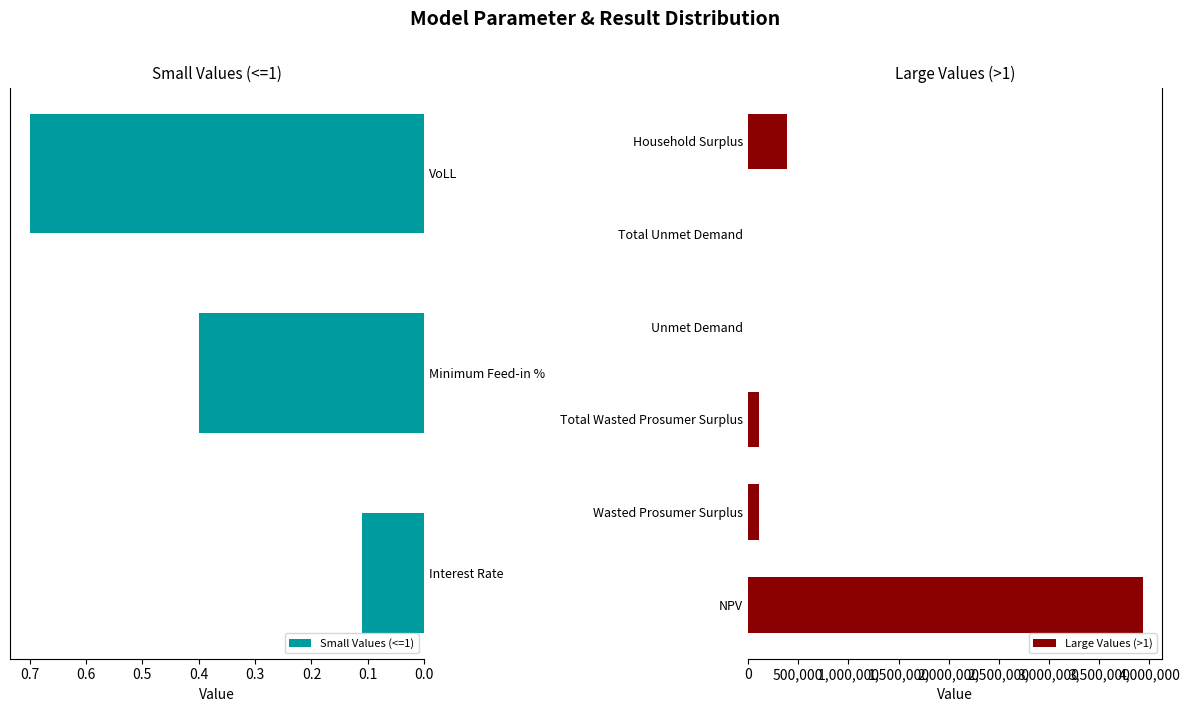

What position from the left is Total Wasted Prosumer Surplus?

5